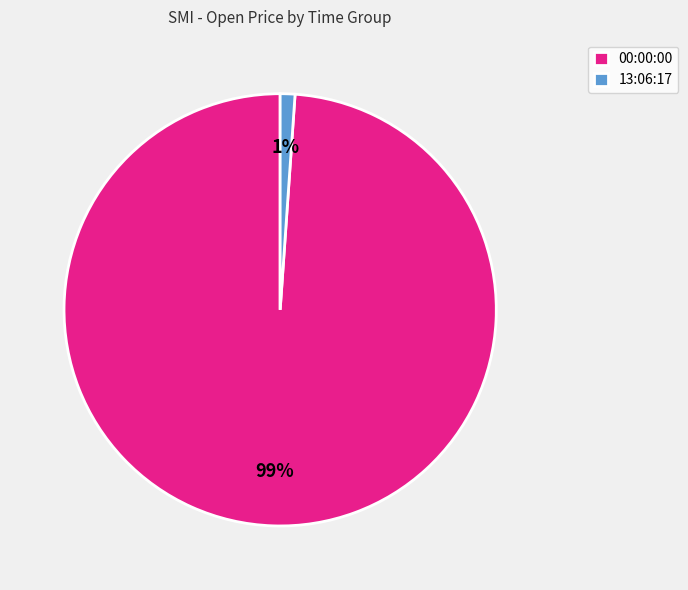

Is the sum of 00:00:00 and 13:06:17 greater than half?

Yes